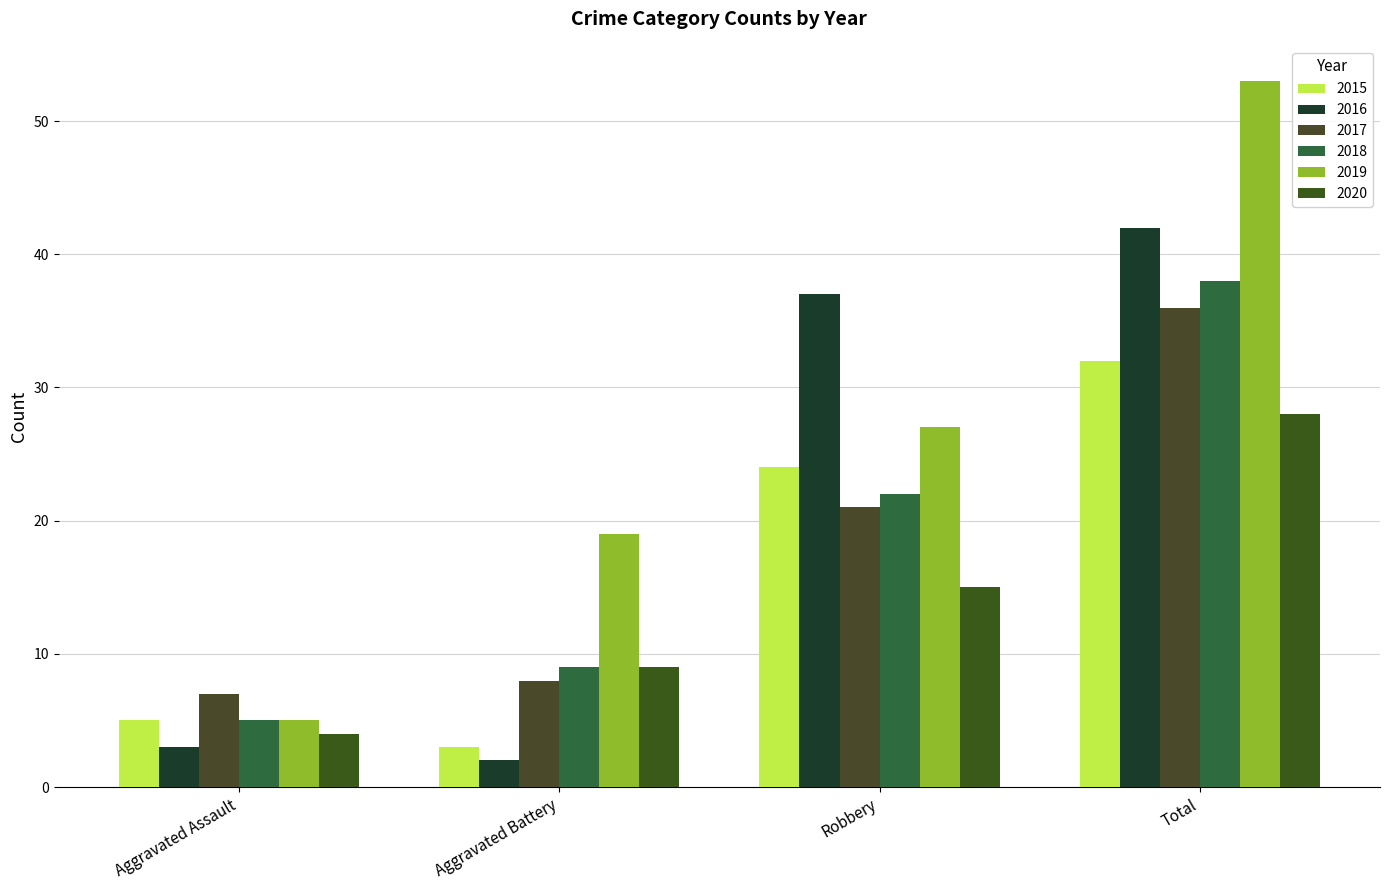

Is the value of 2015 at Aggravated Battery greater than the value of 2016 at Aggravated Battery?

Yes